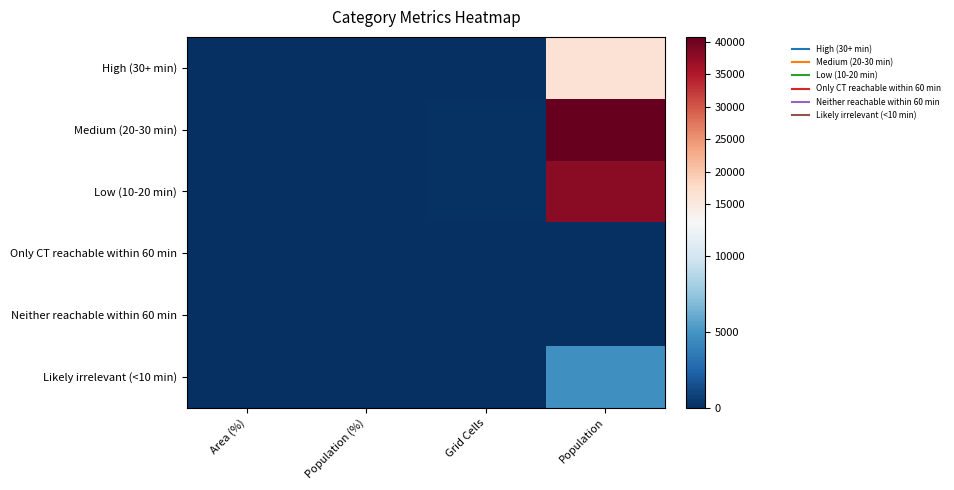

Which series has the largest range (max minus min)?

Medium (20-30 min)